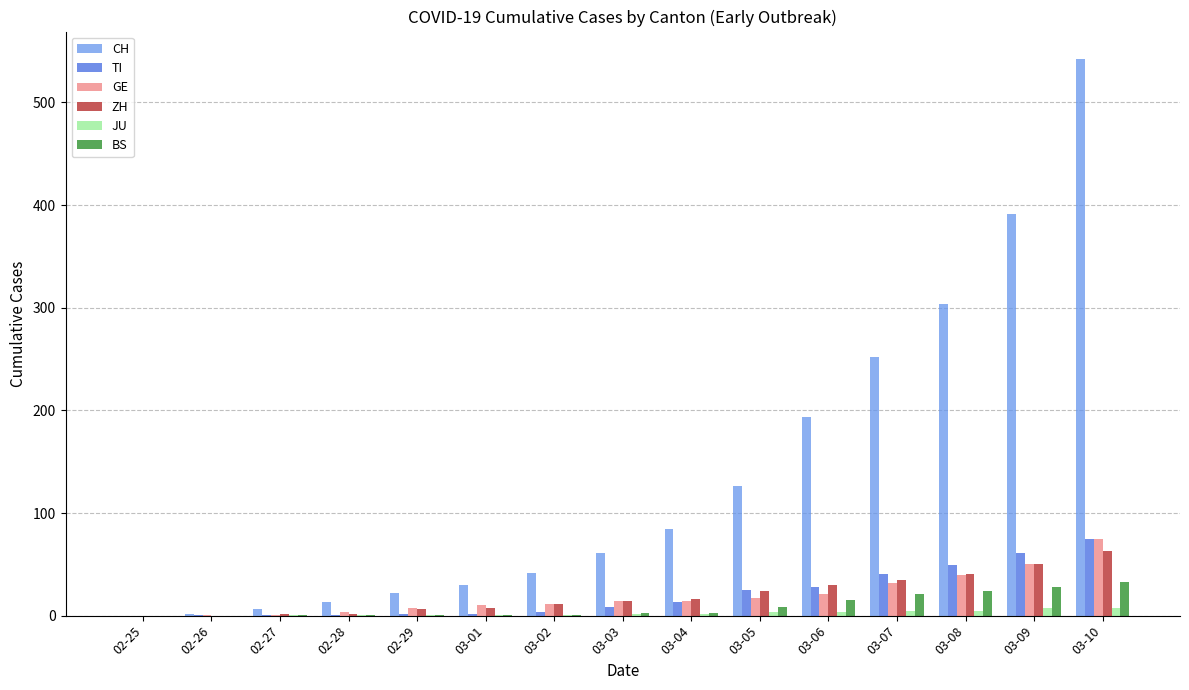

Which series has the largest total across all categories?

CH